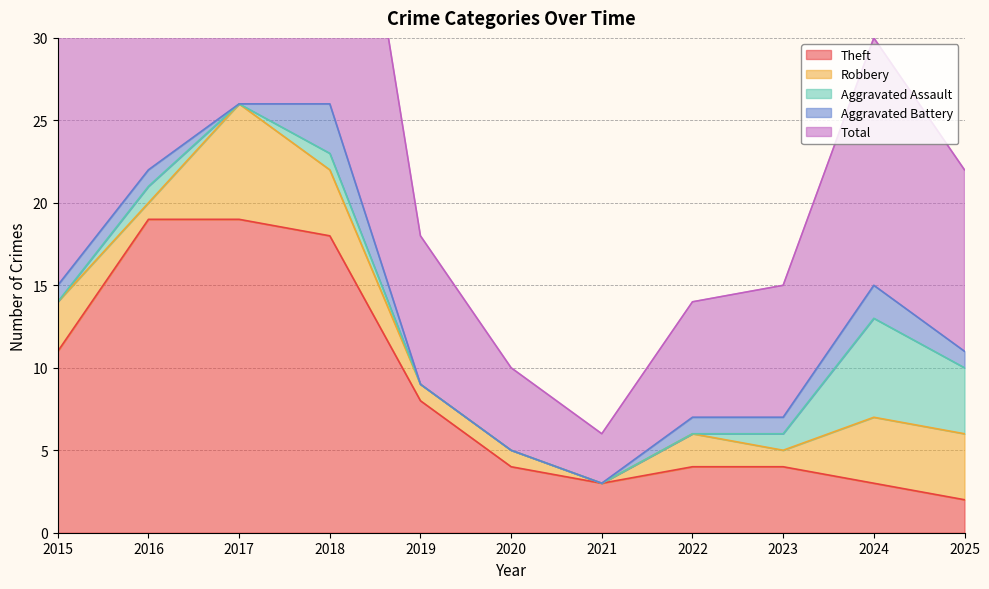

Count the Aggravated Assault values in the range 0 to 1.

9